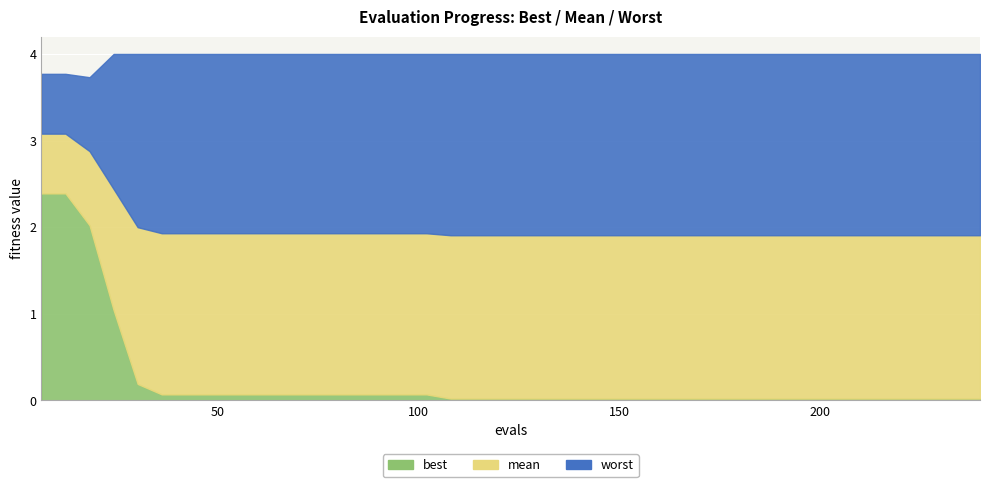

Reading left to right, list all the values displayed in this chart.

best: 2.4	2.4	2.0	1.0	0.2	0.1	0.1	0.1	0.1	0.1	0.1	0.1	0.1	0.1	0.1	0.1	0.1	0.0	0.0	0.0	0.0	0.0	0.0	0.0	0.0	0.0	0.0	0.0	0.0	0.0	0.0	0.0	0.0	0.0	0.0	0.0	0.0	0.0	0.0	0.0
mean: 3.1	3.1	2.9	2.4	2.0	1.9	1.9	1.9	1.9	1.9	1.9	1.9	1.9	1.9	1.9	1.9	1.9	1.9	1.9	1.9	1.9	1.9	1.9	1.9	1.9	1.9	1.9	1.9	1.9	1.9	1.9	1.9	1.9	1.9	1.9	1.9	1.9	1.9	1.9	1.9
worst: 3.8	3.8	3.7	4.0	4.0	4.0	4.0	4.0	4.0	4.0	4.0	4.0	4.0	4.0	4.0	4.0	4.0	4.0	4.0	4.0	4.0	4.0	4.0	4.0	4.0	4.0	4.0	4.0	4.0	4.0	4.0	4.0	4.0	4.0	4.0	4.0	4.0	4.0	4.0	4.0